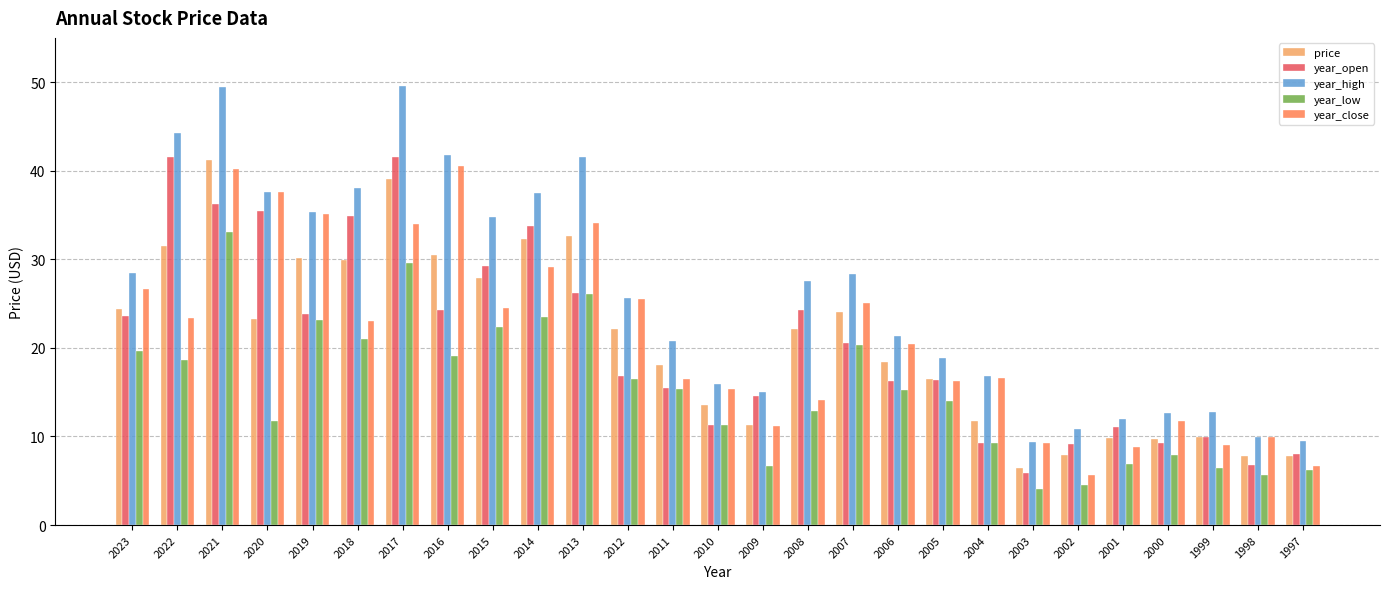

What is the total value across all series at 2000?

51.3